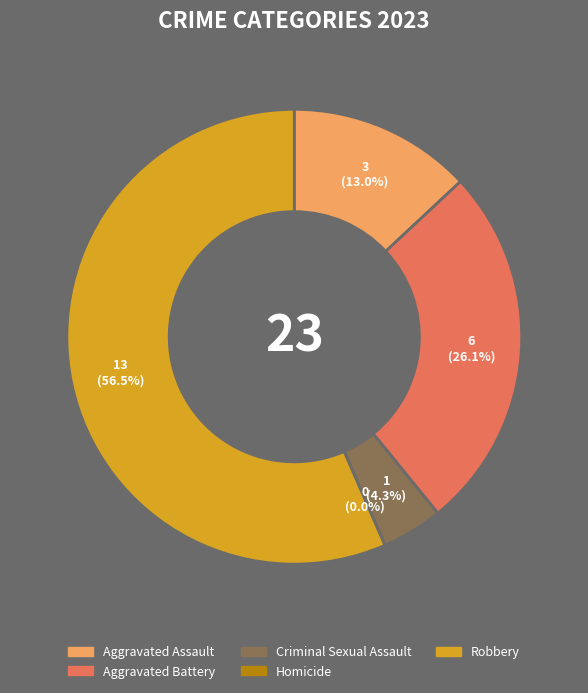

To the nearest percent, what is the difference between the largest and smallest slice percentages?

57%